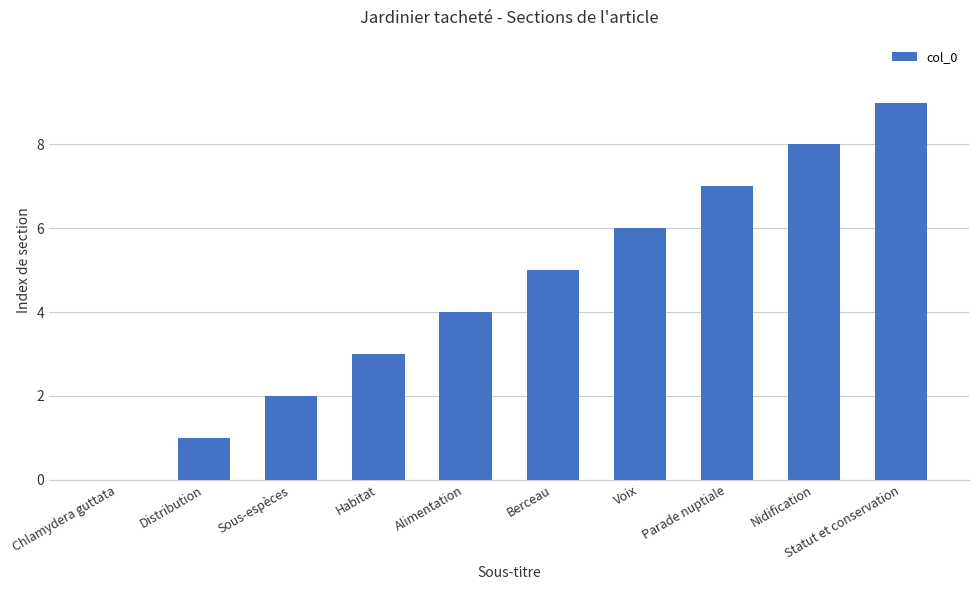

The chart shows a value of 4 at Habitat. True or false?

False